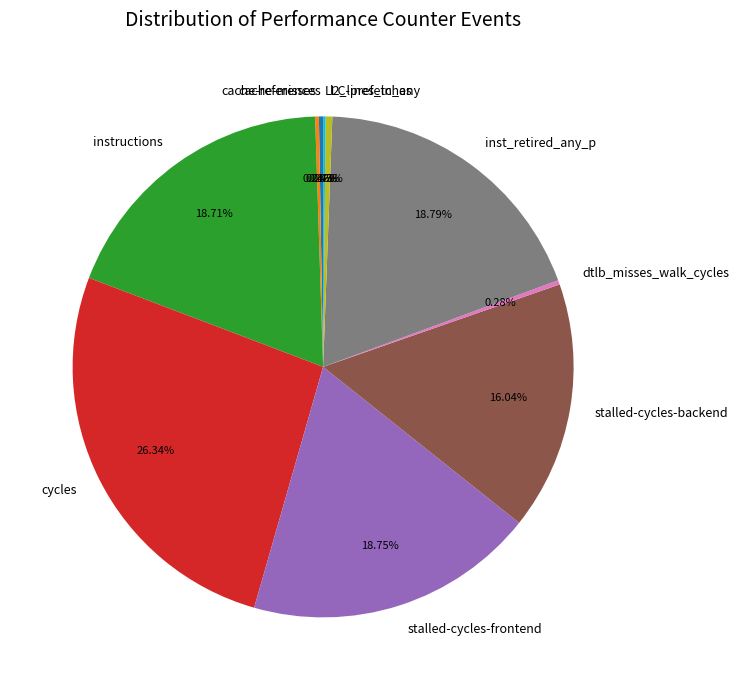

Between stalled-cycles-backend and instructions, which is larger?

instructions